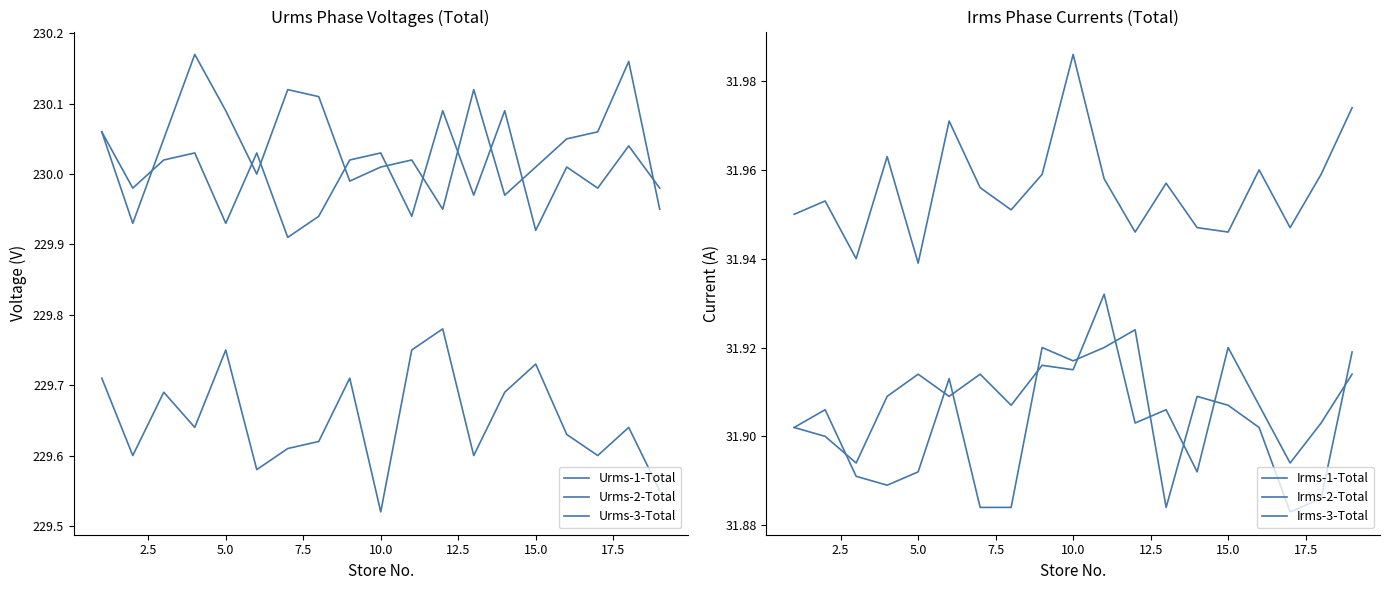

At 5.0, list the series in order from largest to smallest.

Urms-2-Total, Urms-3-Total, Urms-1-Total, Irms-1-Total, Irms-3-Total, Irms-2-Total